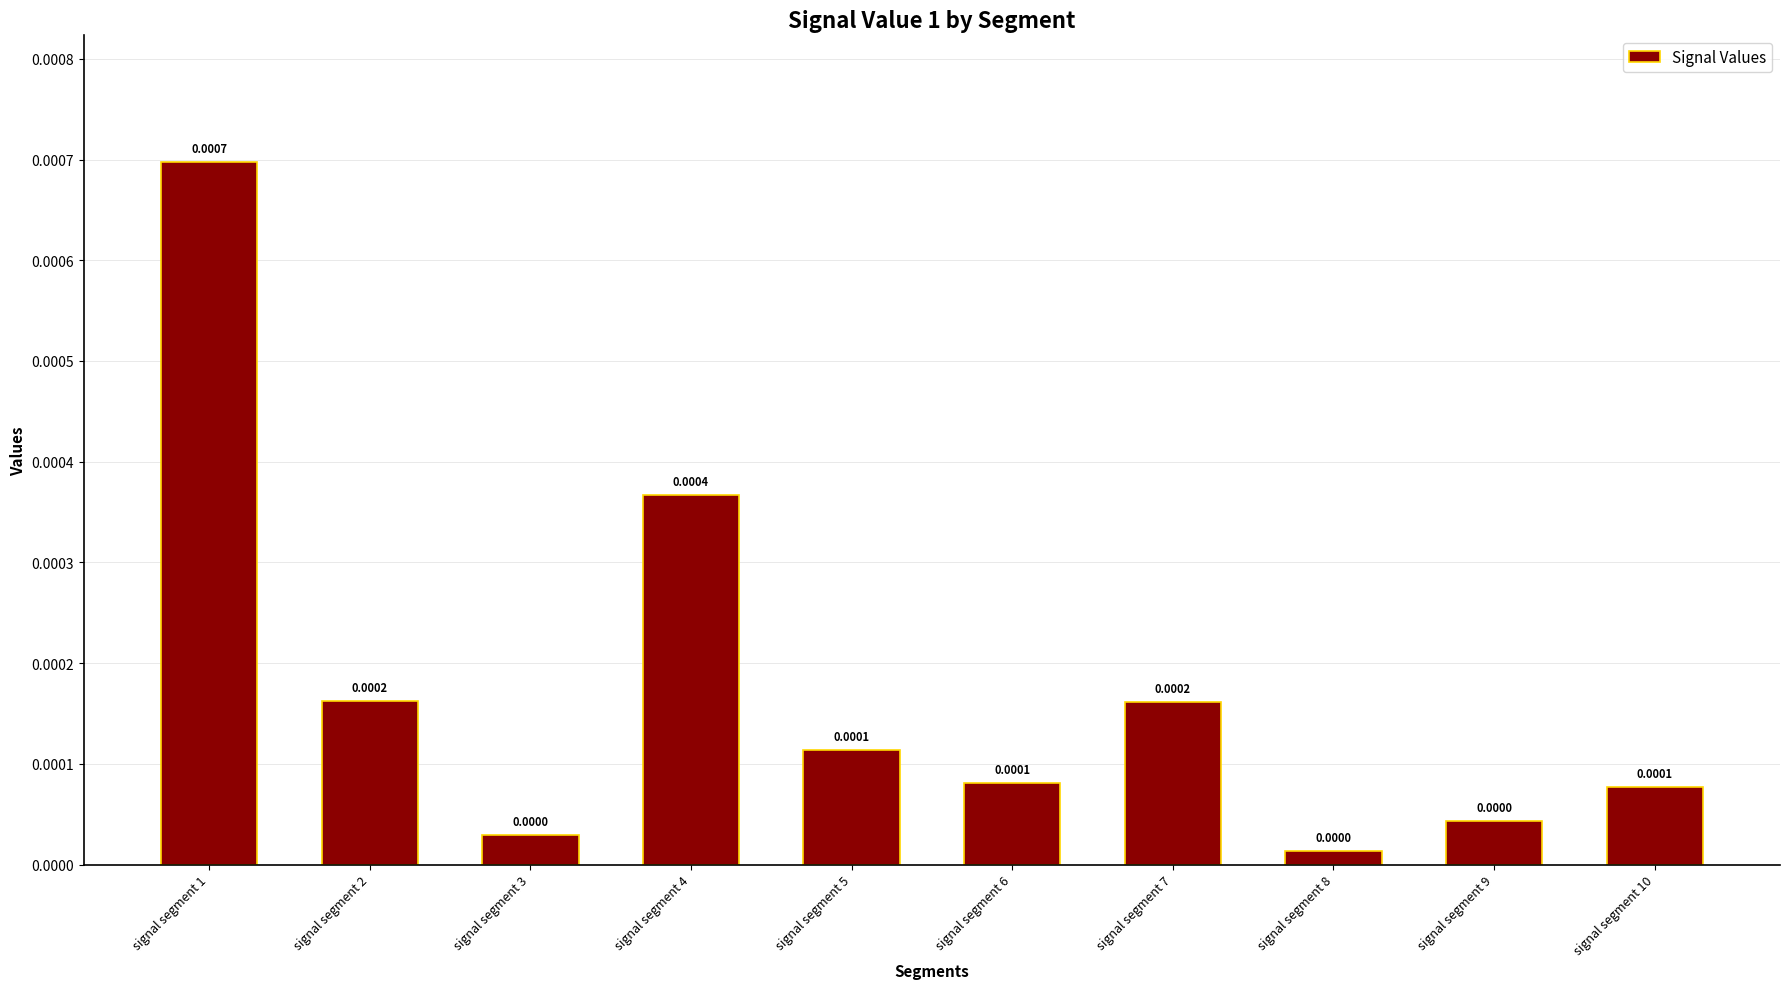

Which has a higher value, signal segment 6 or signal segment 2?

signal segment 2